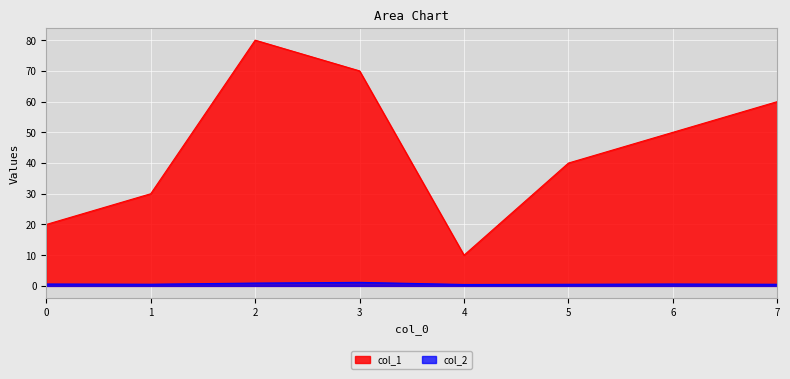

Reading left to right, list all the values displayed in this chart.

col_1: 20.0	30.0	80.0	70.0	10.0	40.0	50.0	60.0
col_2: 0.6	0.5	0.9	1.1	0.5	0.5	0.6	0.5